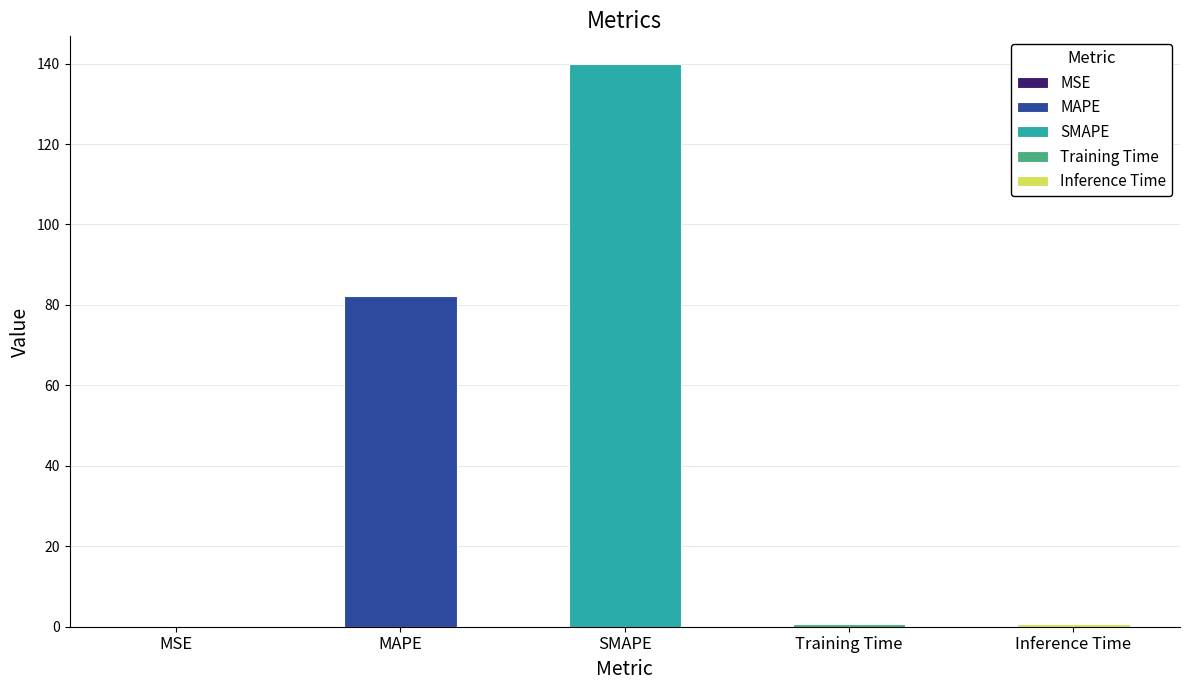

What is the greatest value displayed?

139.8